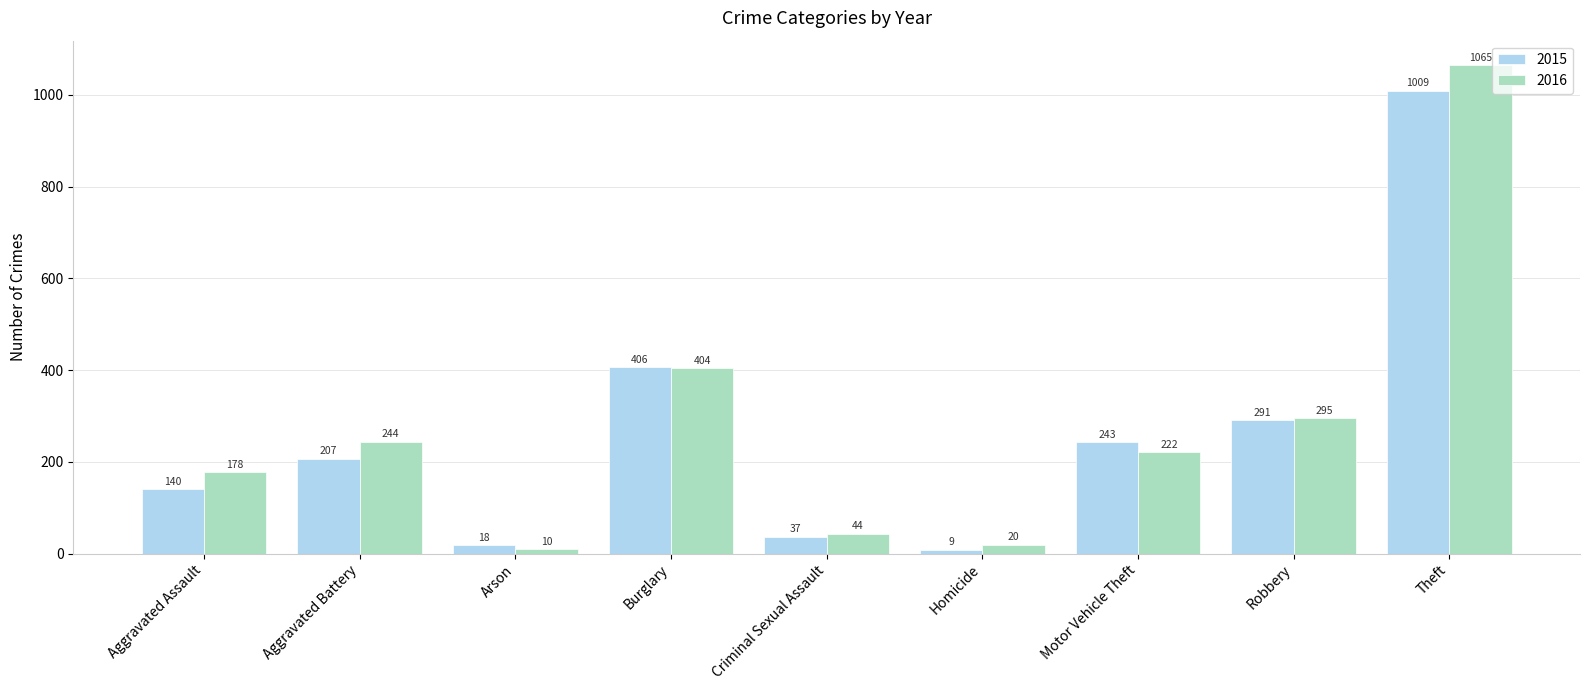

What is the sum of the 2015 values at Homicide and Motor Vehicle Theft?

252